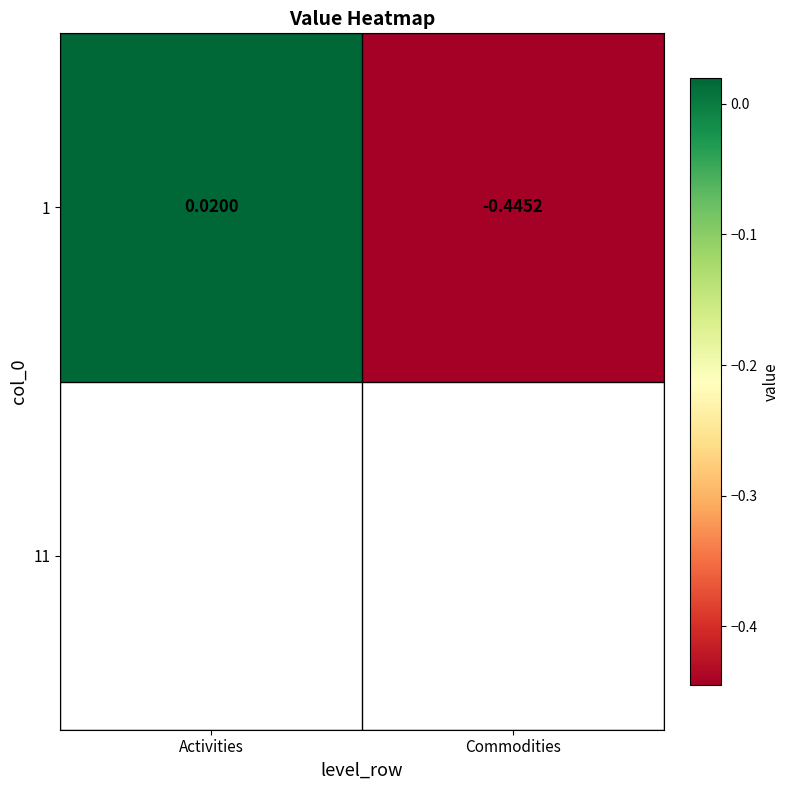

List the labels in order of value, largest first.

Activities, Commodities